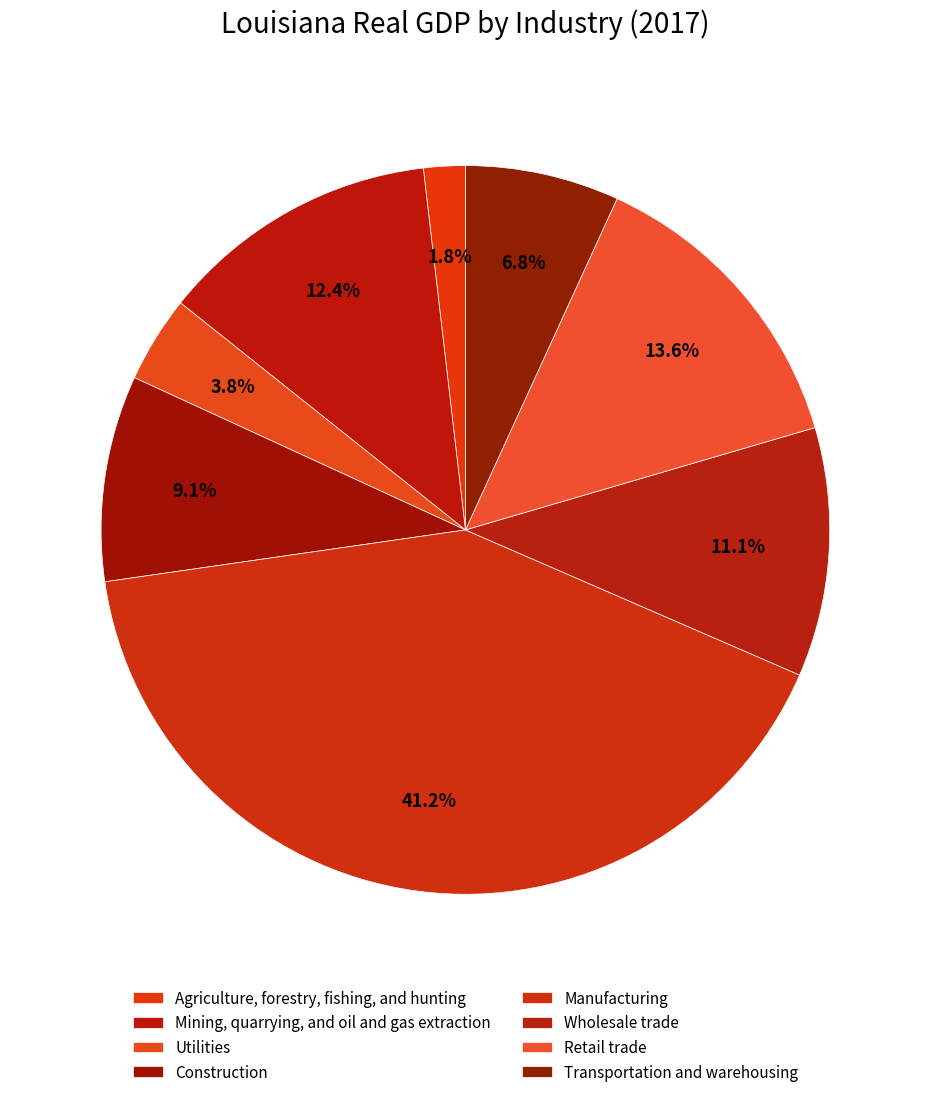

Count the number of slices in the pie.

8